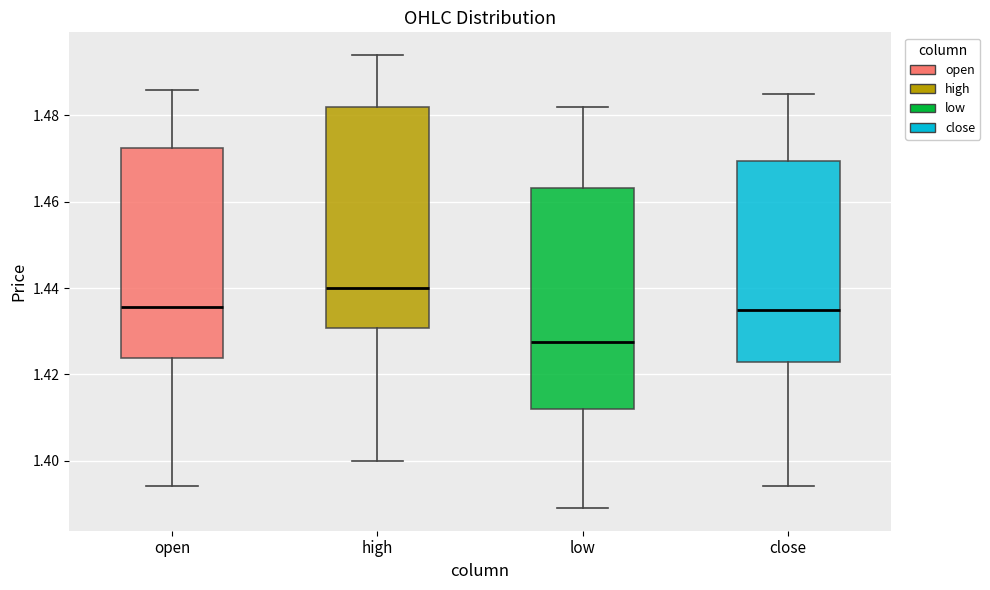

Reading left to right, read every box against the y-axis: the position of its median line, the range the box covers, and the ends of its whiskers. The values are not printed on the chart, so give them approximately, as read against the axis.

open: median 1.436, box 1.424 to 1.472, whiskers 1.394 to 1.486
high: median 1.440, box 1.430 to 1.482, whiskers 1.400 to 1.494
low: median 1.428, box 1.412 to 1.464, whiskers 1.390 to 1.482
close: median 1.436, box 1.422 to 1.470, whiskers 1.394 to 1.486